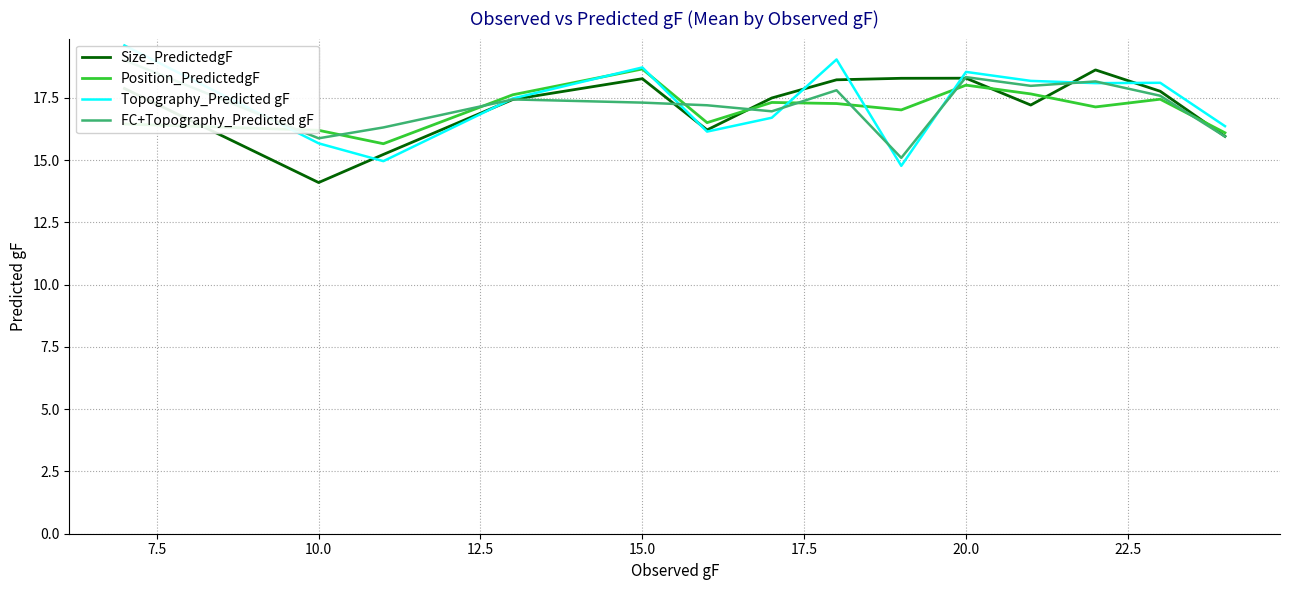

Reading left to right, extract all data points from this chart.

Size_PredictedgF: 17.9	14.1	15.2	17.4	18.3	16.2	17.5	18.2	18.3	18.3	17.2	18.6	17.8	16.0
Position_PredictedgF: 16.5	16.2	15.7	17.6	18.7	16.5	17.3	17.3	17.0	18.0	17.7	17.1	17.4	16.1
Topography_Predicted gF: 19.6	15.7	15.0	17.5	18.7	16.1	16.7	19.0	14.8	18.5	18.2	18.1	18.1	16.4
FC+Topography_Predicted gF: 19.0	15.9	16.3	17.4	17.3	17.2	17.0	17.8	15.1	18.3	18.0	18.2	17.6	15.9